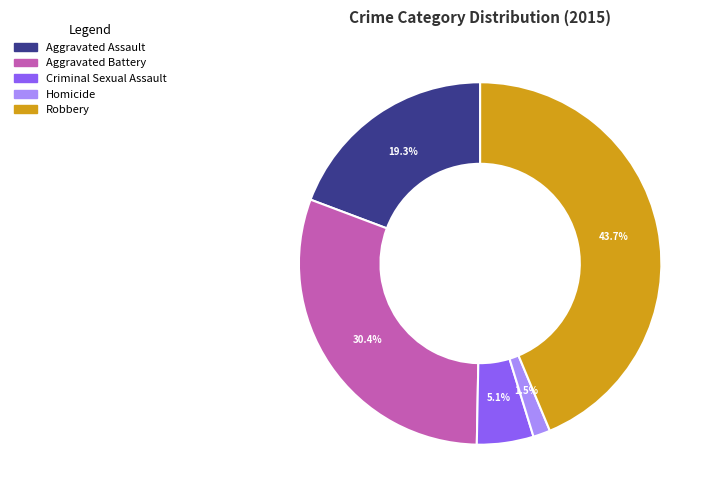

How many slices are in this pie chart?

5